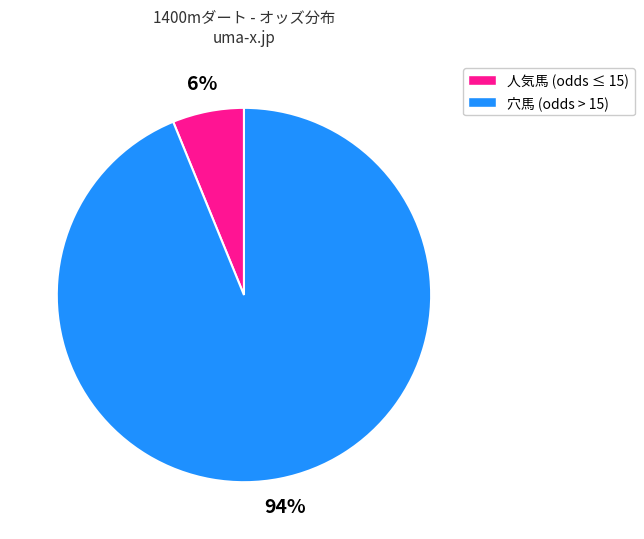

To the nearest percent, what is the difference between the largest and smallest slice percentages?

88%